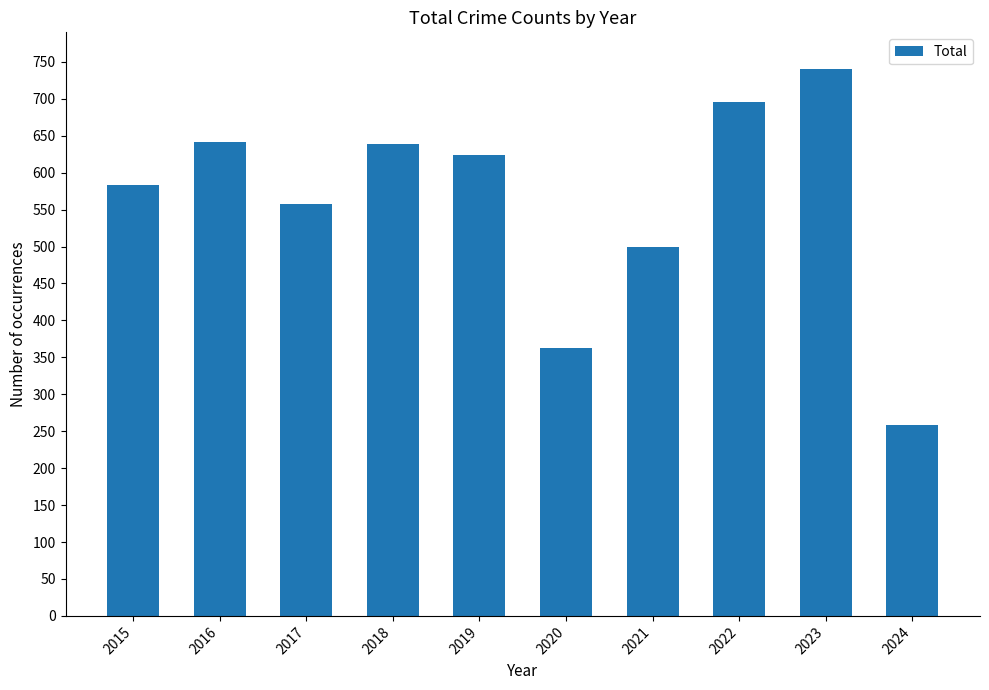

What is the change in value from 2019 to 2023?

+116